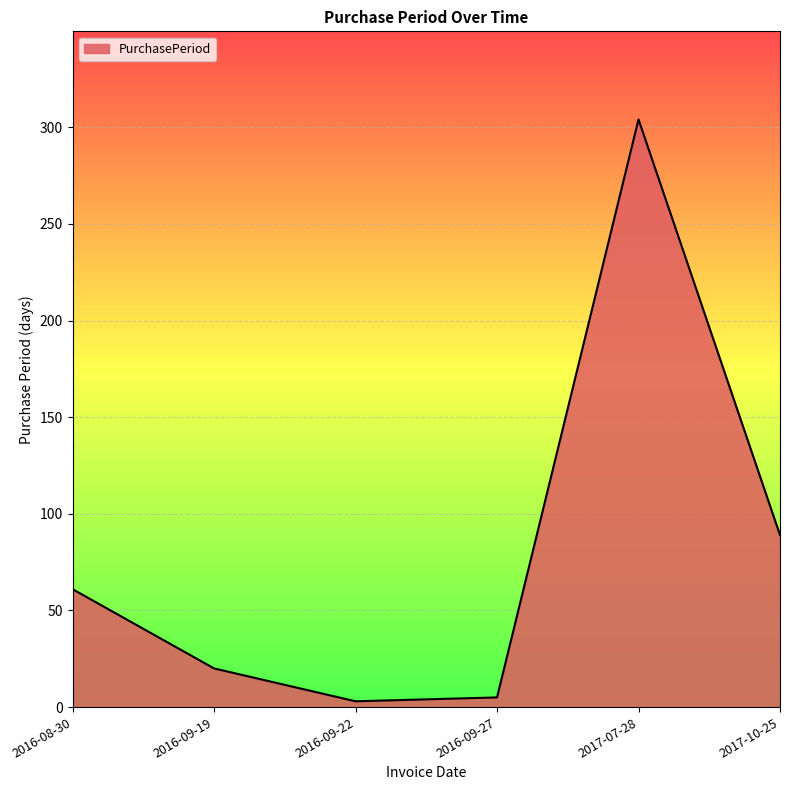

What is the approximate value at 2016-09-19?

20